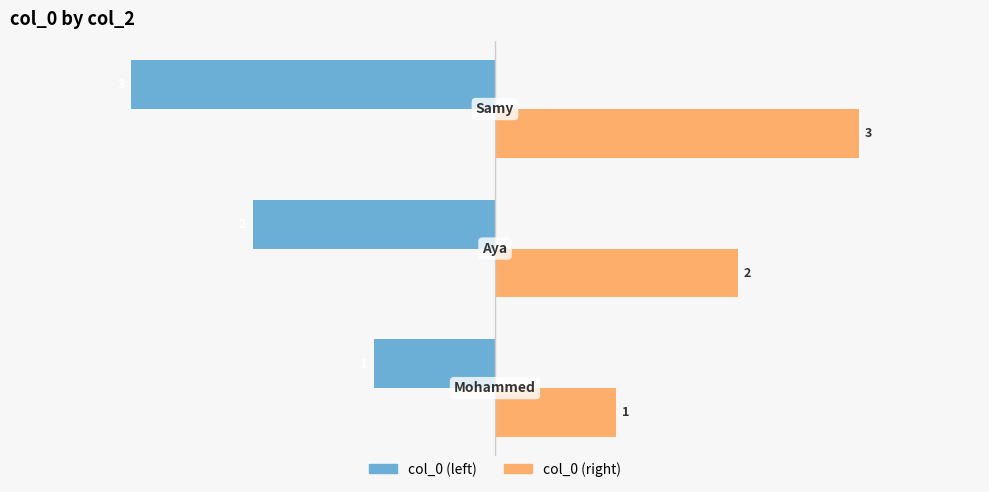

Count the number of data series in this chart.

2